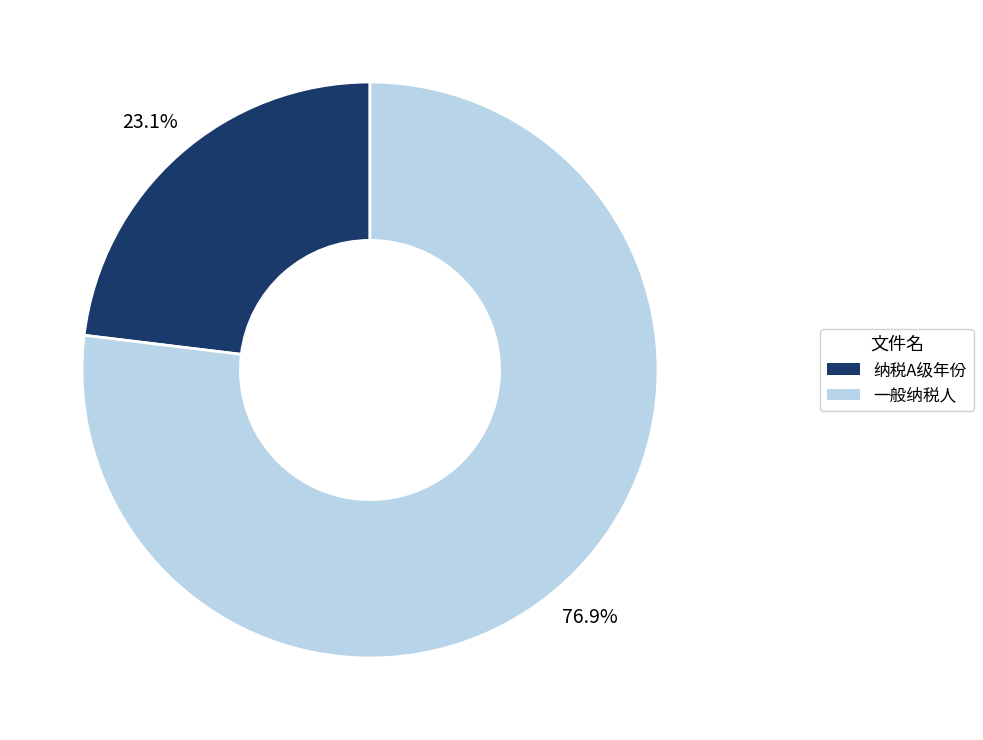

To the nearest percent, what is the difference between the largest and smallest slice percentages?

54%